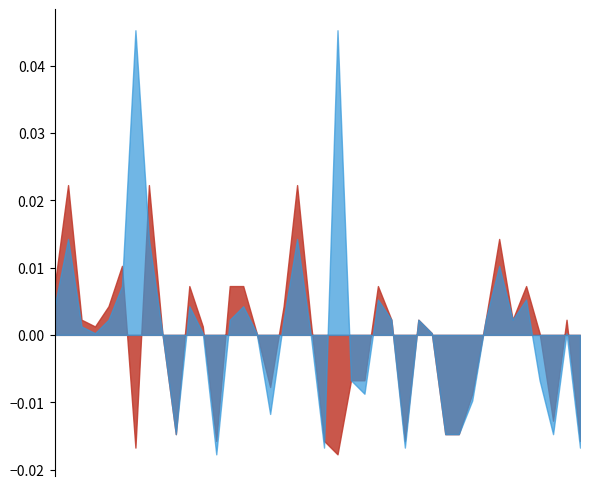

The Batting Average1 series shows 0.6 at 2010-07-25. True or false?

False